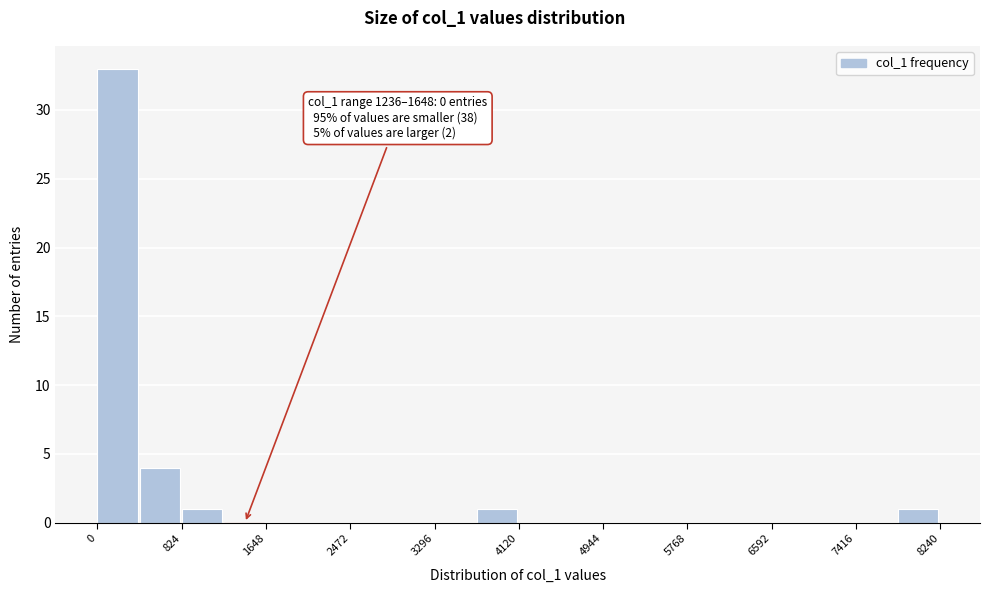

Which range on the x-axis has the tallest bar?

0 to 400